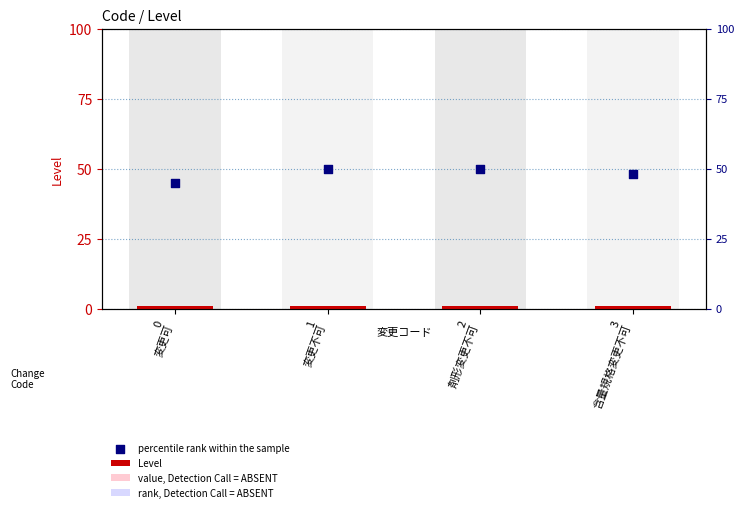

What are all the series names shown in the legend?

Level, value, Detection Call = ABSENT, rank, Detection Call = ABSENT, percentile rank within the sample